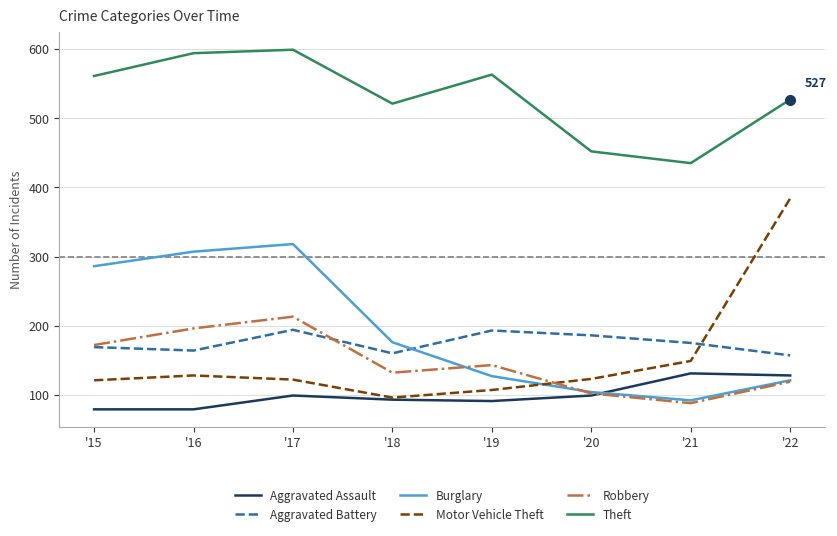

How many lines are shown in the chart?

6